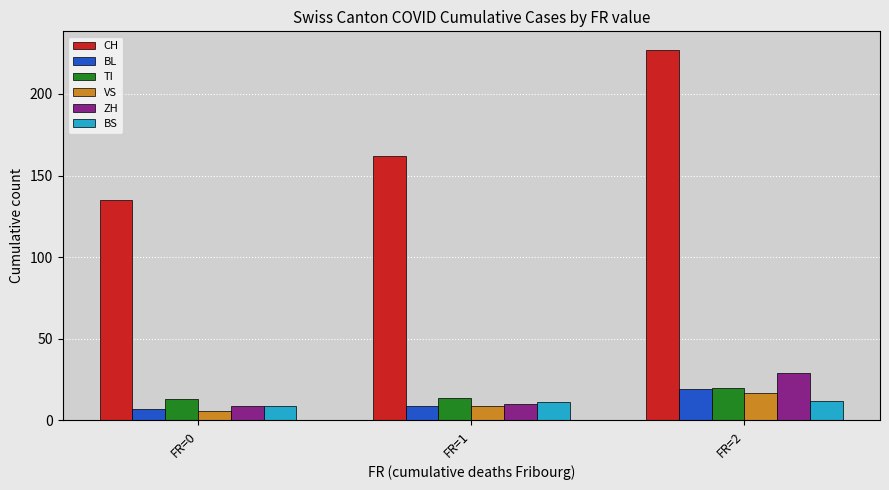

Reading left to right, extract all data points from this chart.

CH: 135	162	227
BL: 7	9	19
TI: 13	14	20
VS: 6	9	17
ZH: 9	10	29
BS: 9	11	12